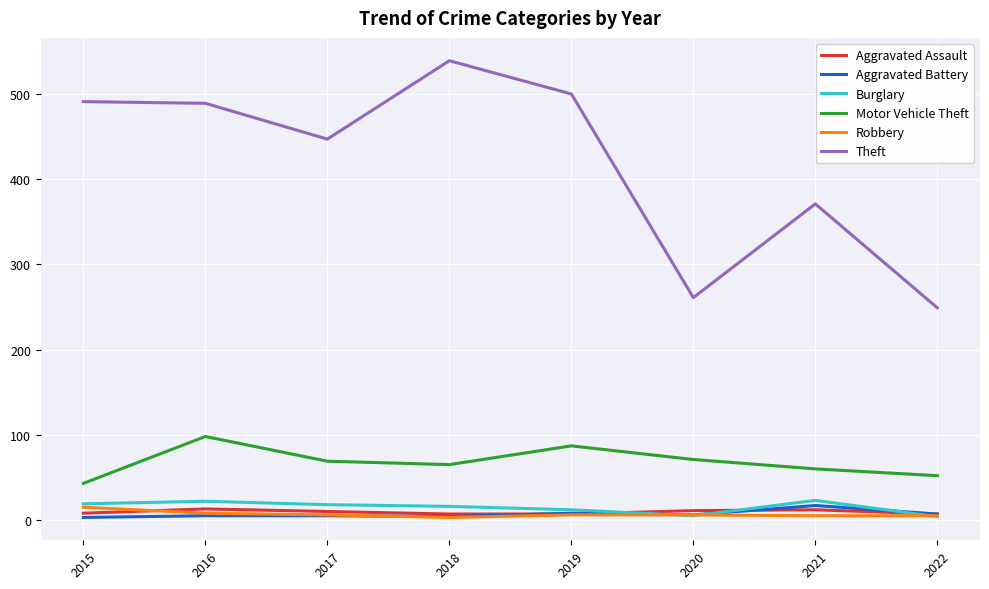

The Theft series shows 173 at 2022. True or false?

False